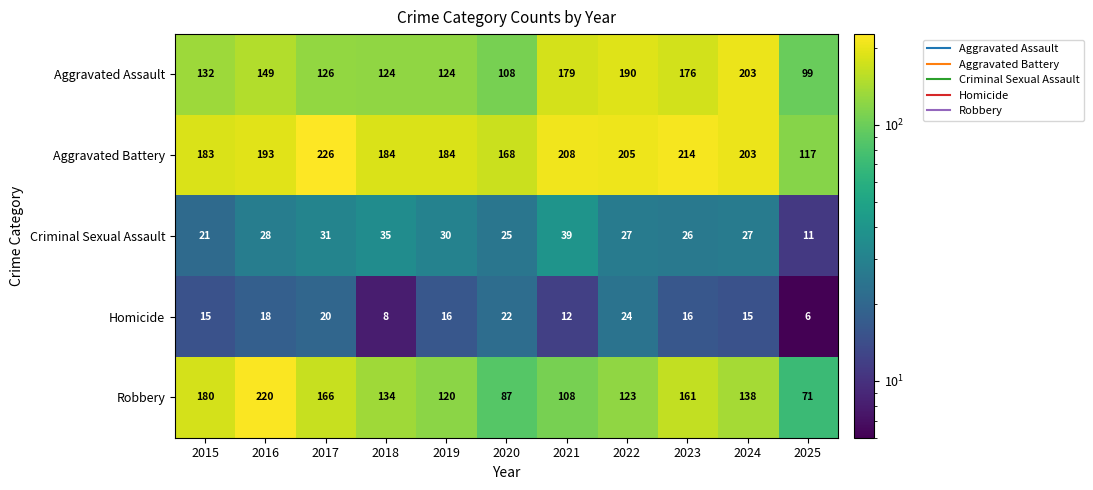

Count the number of data series in this chart.

5